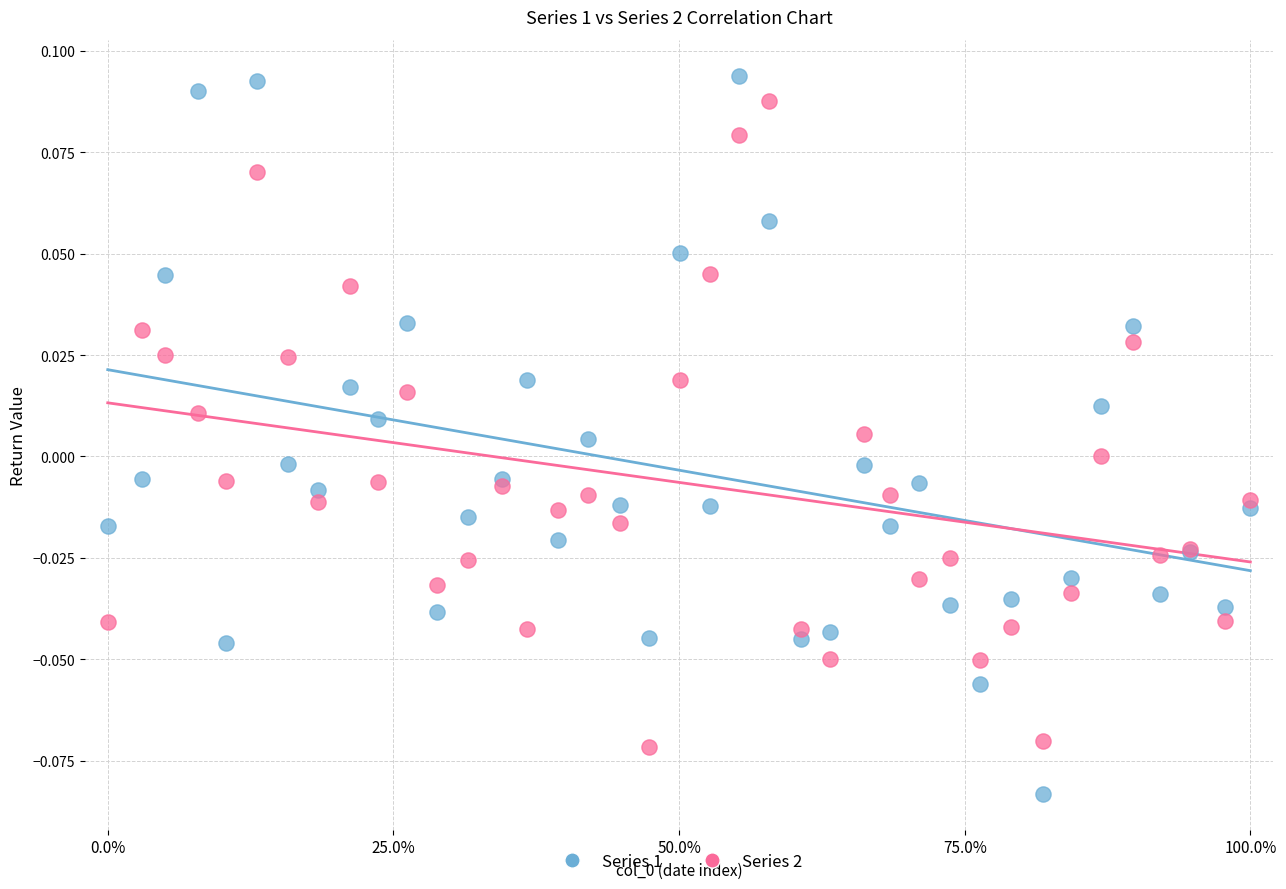

What is the X range (max minus min) for the scatter plot?

1.0